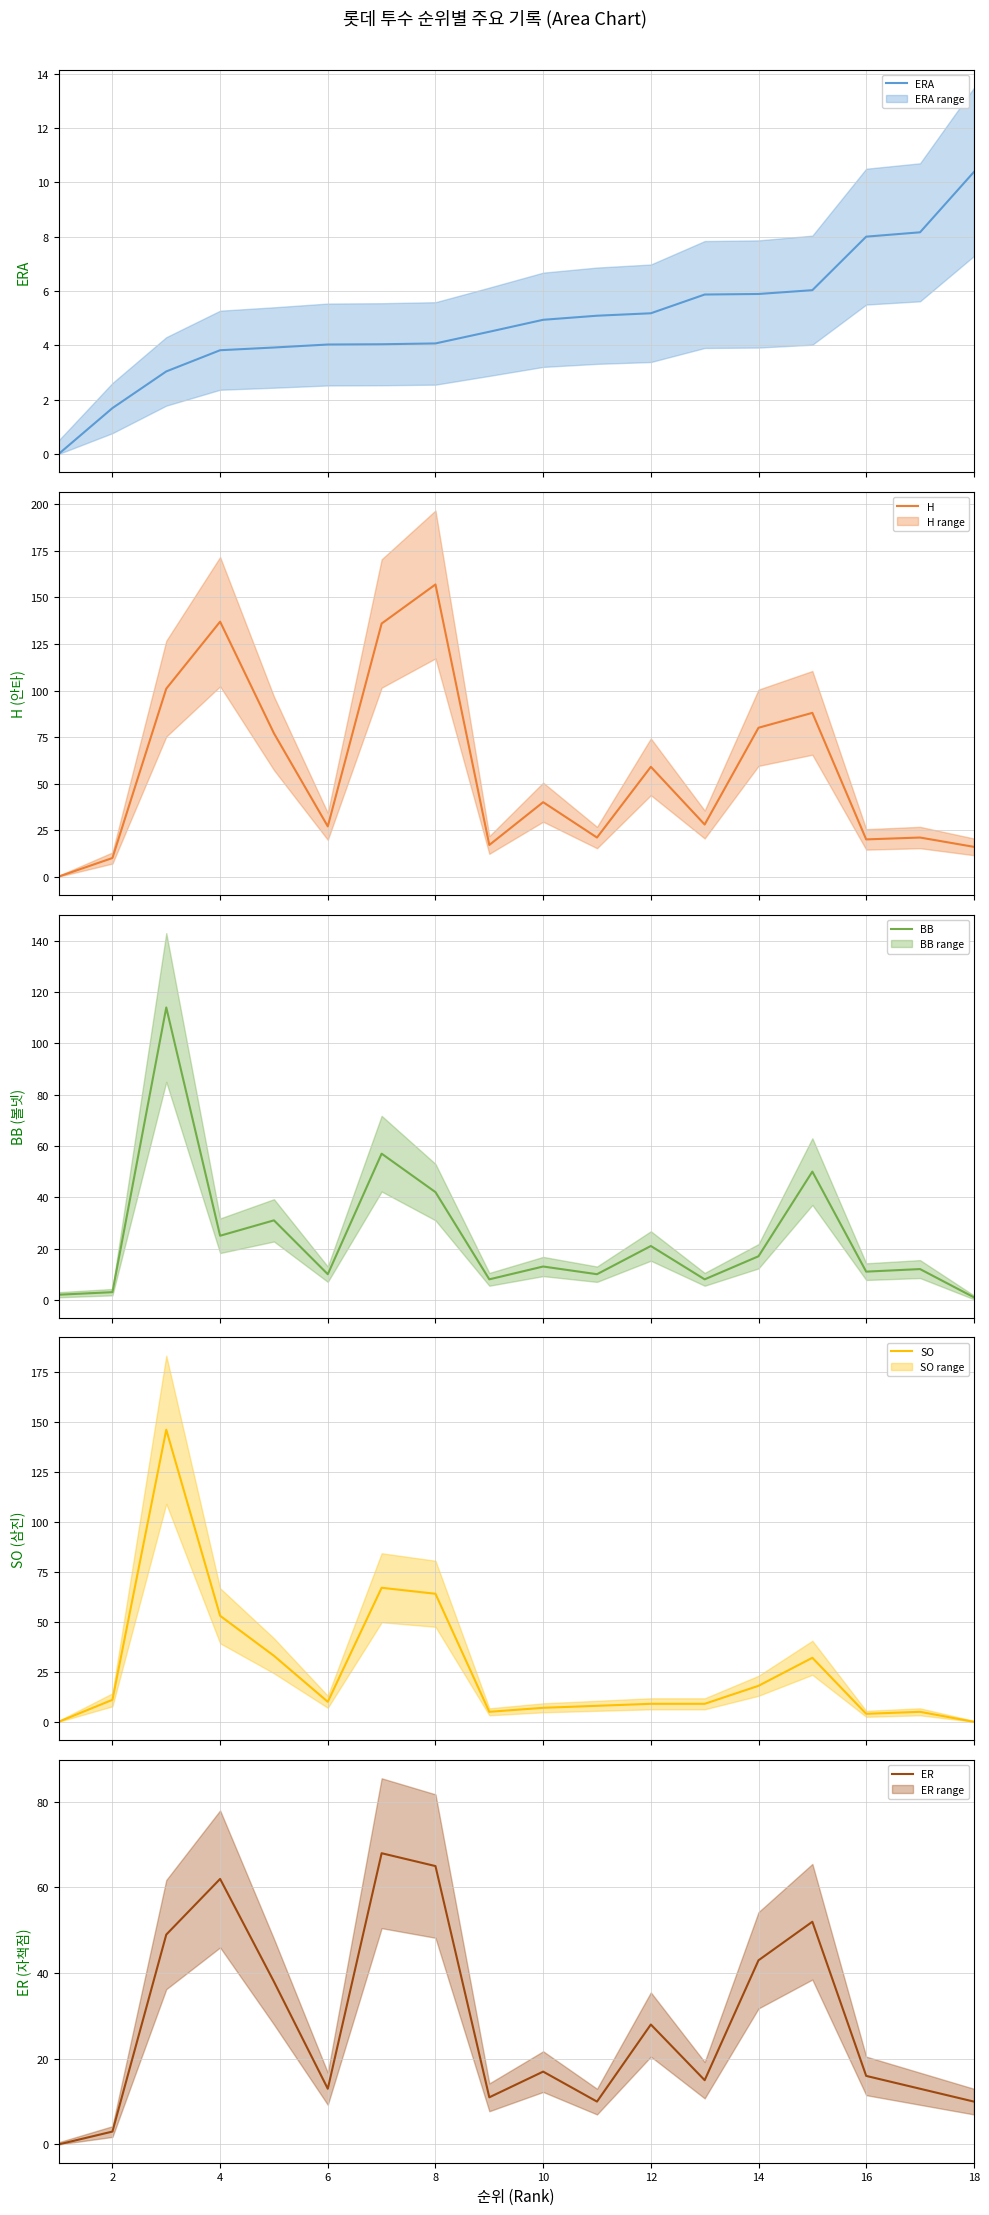

At how many categories does at least one series exceed 154?

1